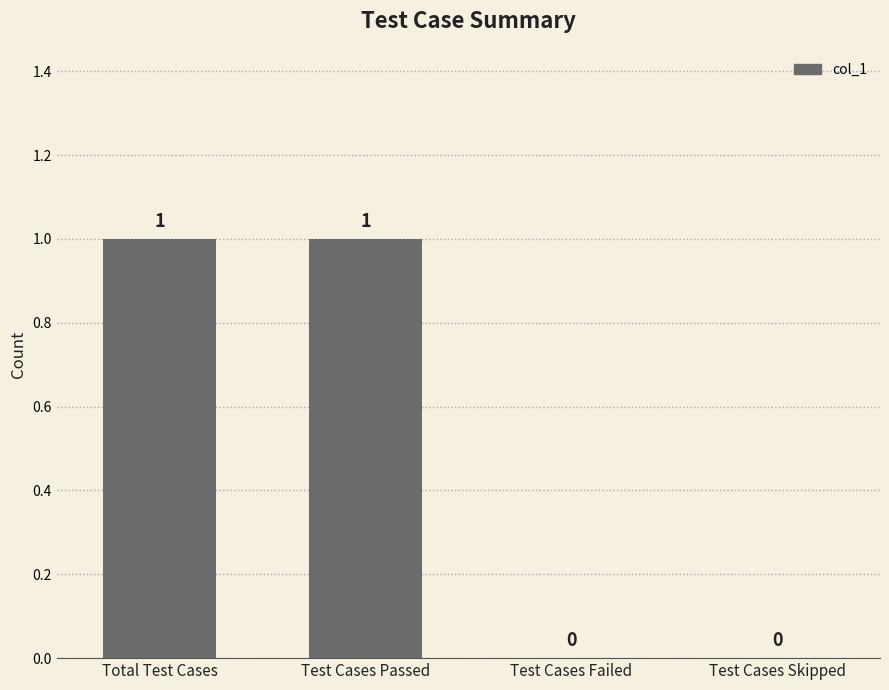

Approximately how many times larger is the value at Total Test Cases compared to Test Cases Passed?

1.0